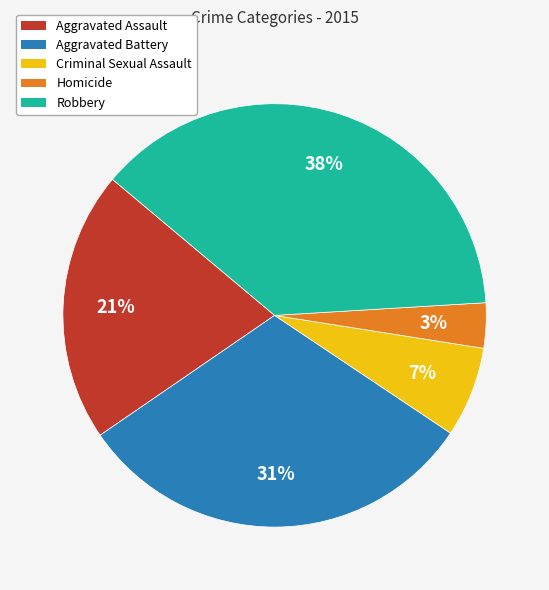

Does Homicide represent more than half of the total?

No